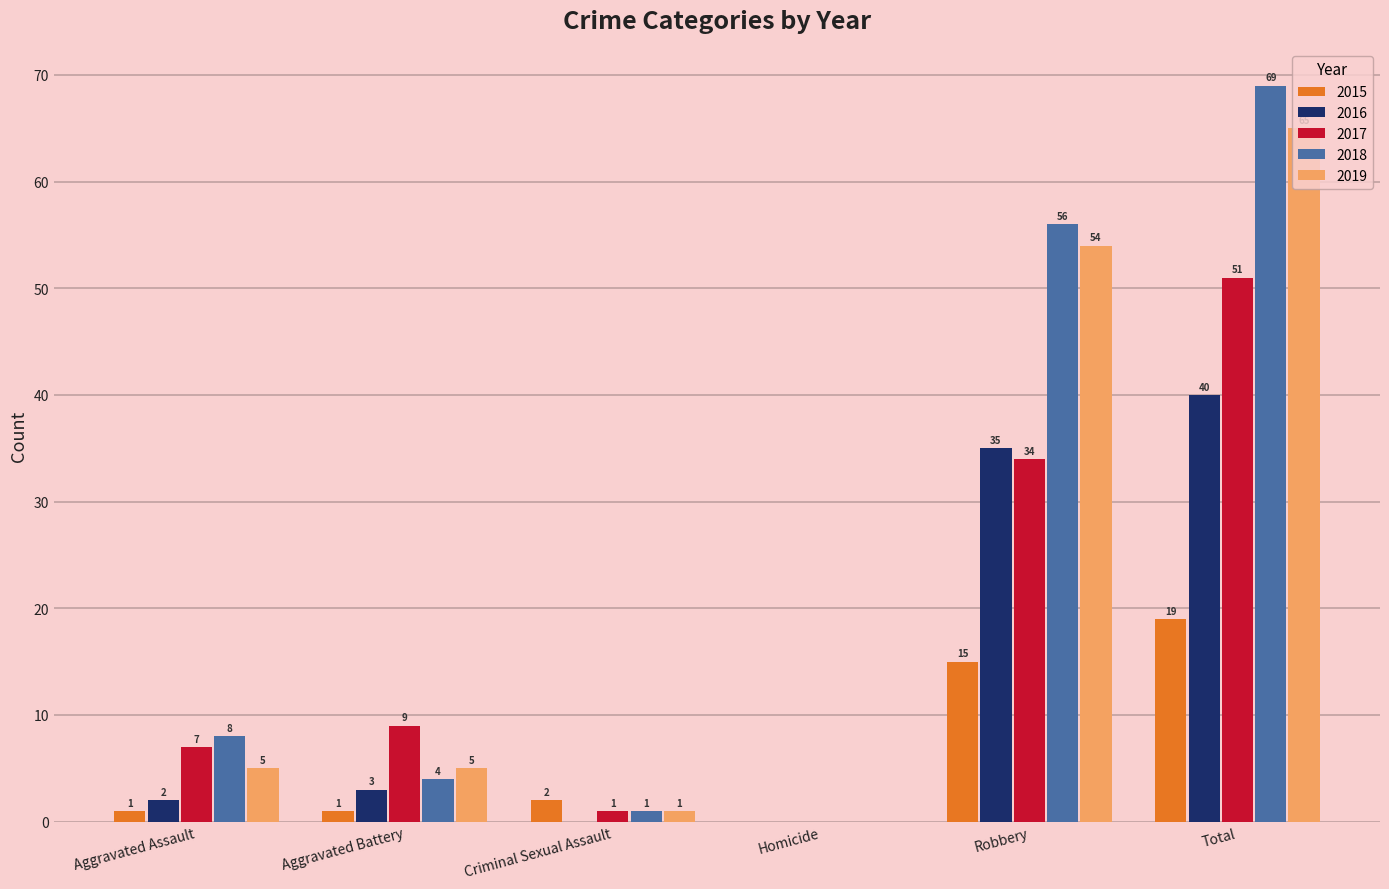

Reading right to left, extract all data points from this chart.

2015: Total=19	Robbery=15	Homicide=0	Criminal Sexual Assault=2	Aggravated Battery=1	Aggravated Assault=1
2016: Total=40	Robbery=35	Homicide=0	Criminal Sexual Assault=0	Aggravated Battery=3	Aggravated Assault=2
2017: Total=51	Robbery=34	Homicide=0	Criminal Sexual Assault=1	Aggravated Battery=9	Aggravated Assault=7
2018: Total=69	Robbery=56	Homicide=0	Criminal Sexual Assault=1	Aggravated Battery=4	Aggravated Assault=8
2019: Total=65	Robbery=54	Homicide=0	Criminal Sexual Assault=1	Aggravated Battery=5	Aggravated Assault=5